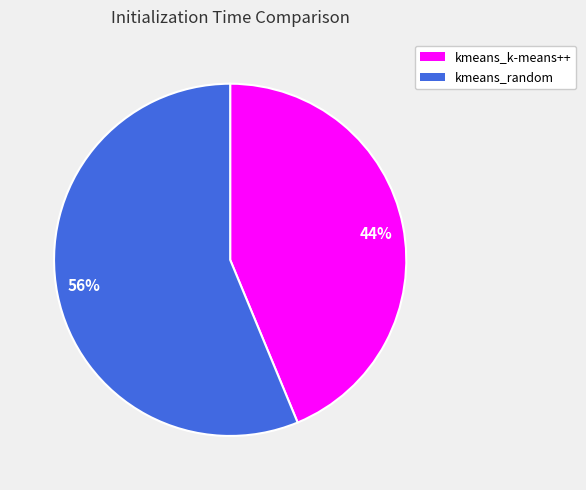

Is there a majority slice in this chart?

Yes